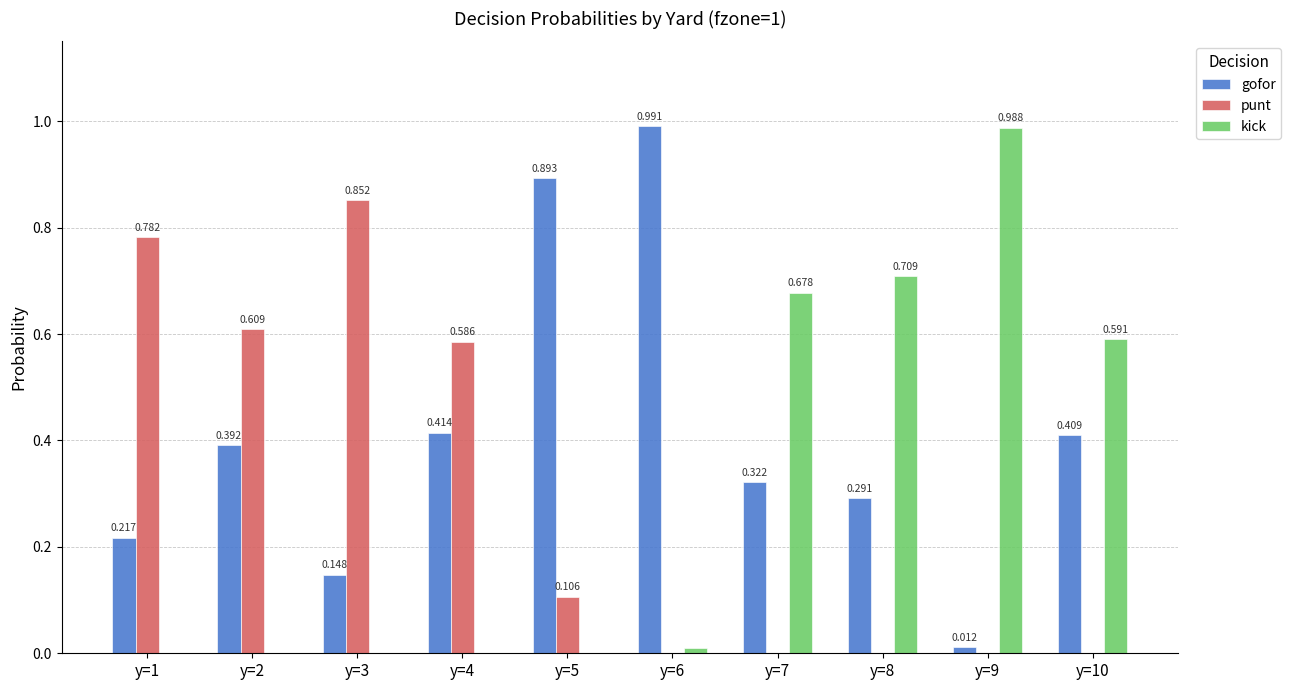

Between y=3 and y=7, which series saw the biggest shift?

punt